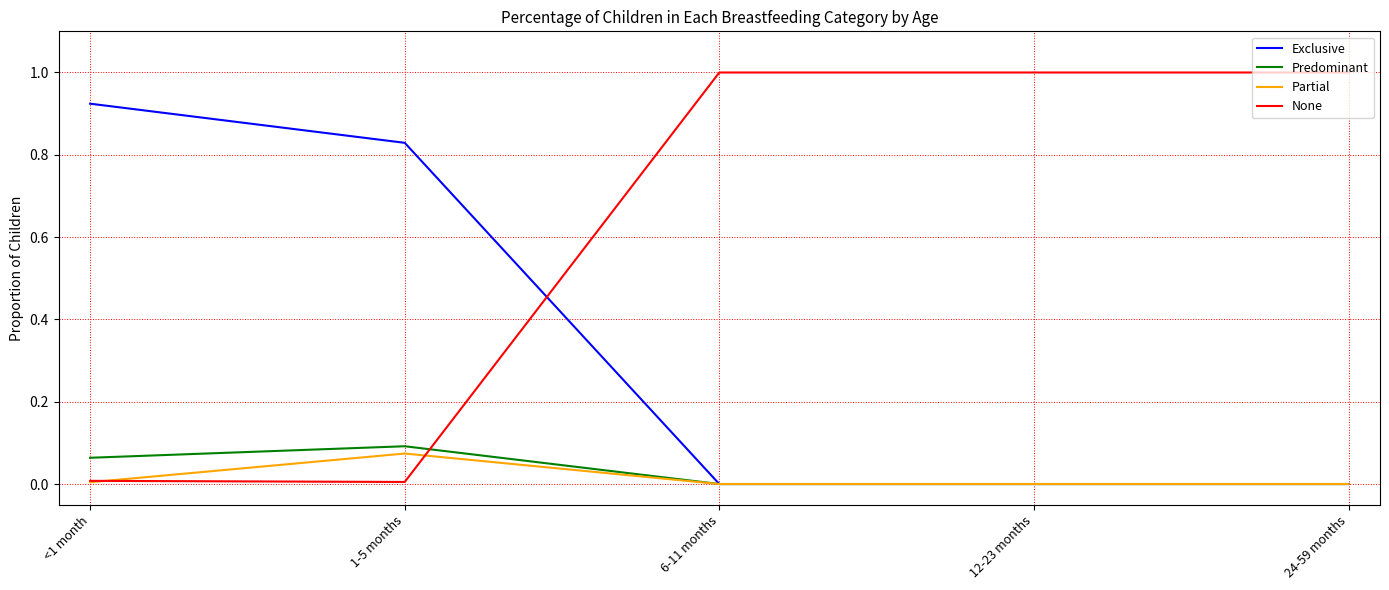

Between which two adjacent categories do None and Exclusive first intersect?

1-5 months and 6-11 months